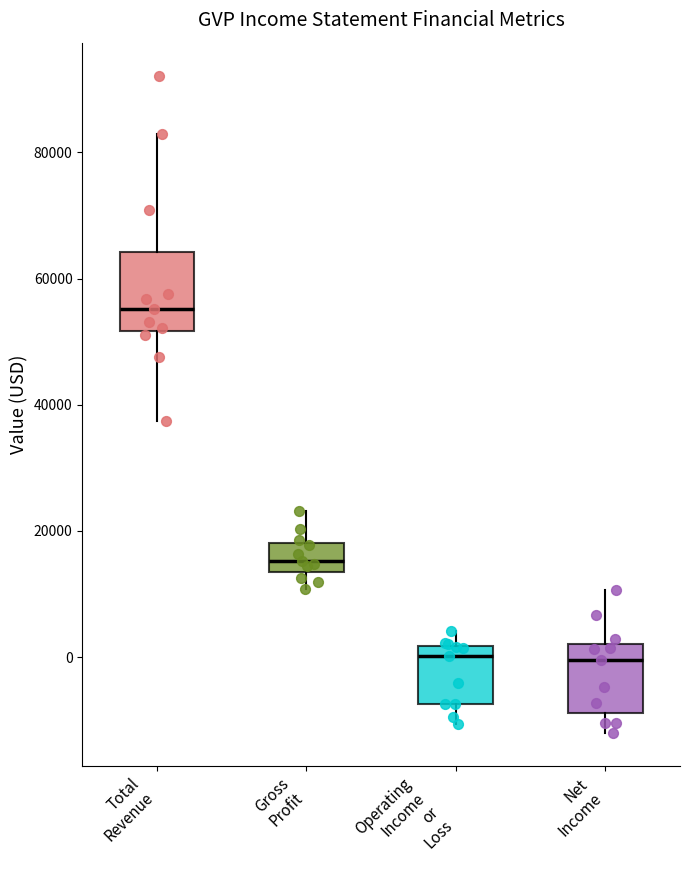

Reading left to right, read every box against the y-axis: the position of its median line, the range the box covers, and the ends of its whiskers. The values are not printed on the chart, so give them approximately, as read against the axis.

Total Revenue: median 56000, box 52000 to 64000, whiskers 38000 to 84000
Gross Profit: median 16000, box 14000 to 18000, whiskers 10000 to 24000
Operating Income or Loss: median 0, box -8000 to 2000, whiskers -10000 to 4000
Net Income: median 0, box -8000 to 2000, whiskers -12000 to 10000